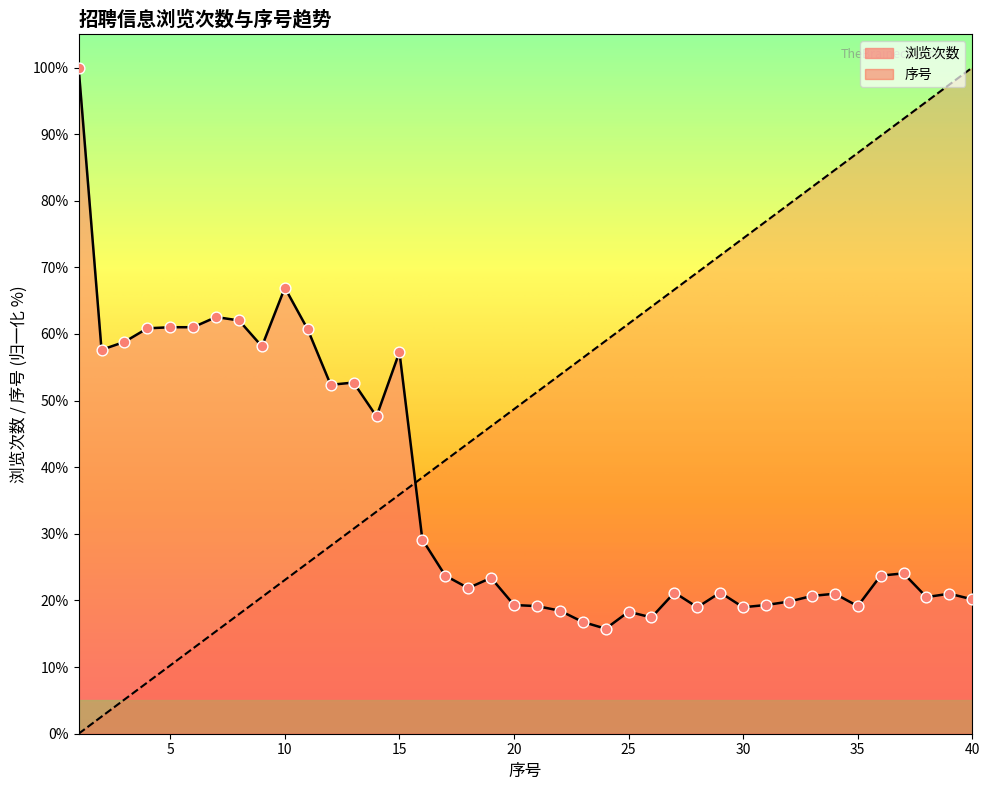

Which series reaches the maximum Y coordinate?

浏览次数